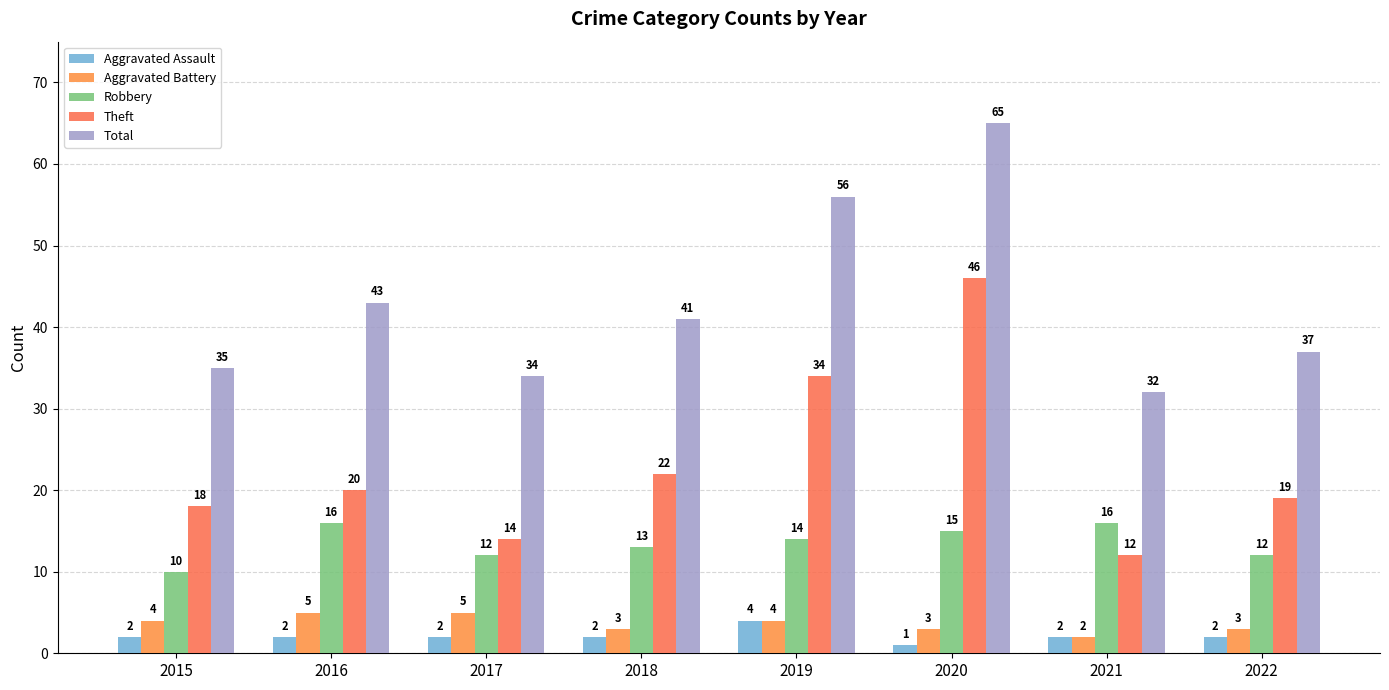

Read the Aggravated Battery value at 2018.

3